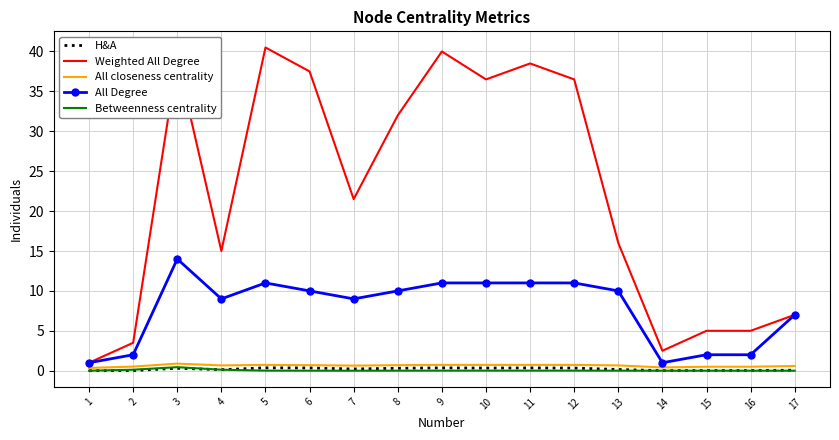

Which series has the largest total across all categories?

Weighted All Degree